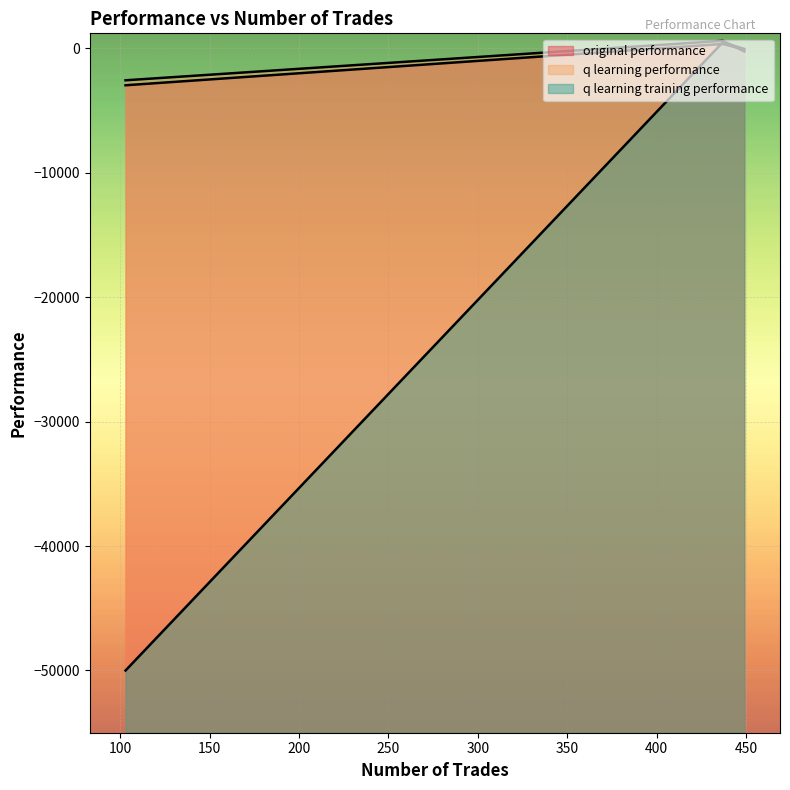

Read the q learning training performance value at 103.

-50000.0